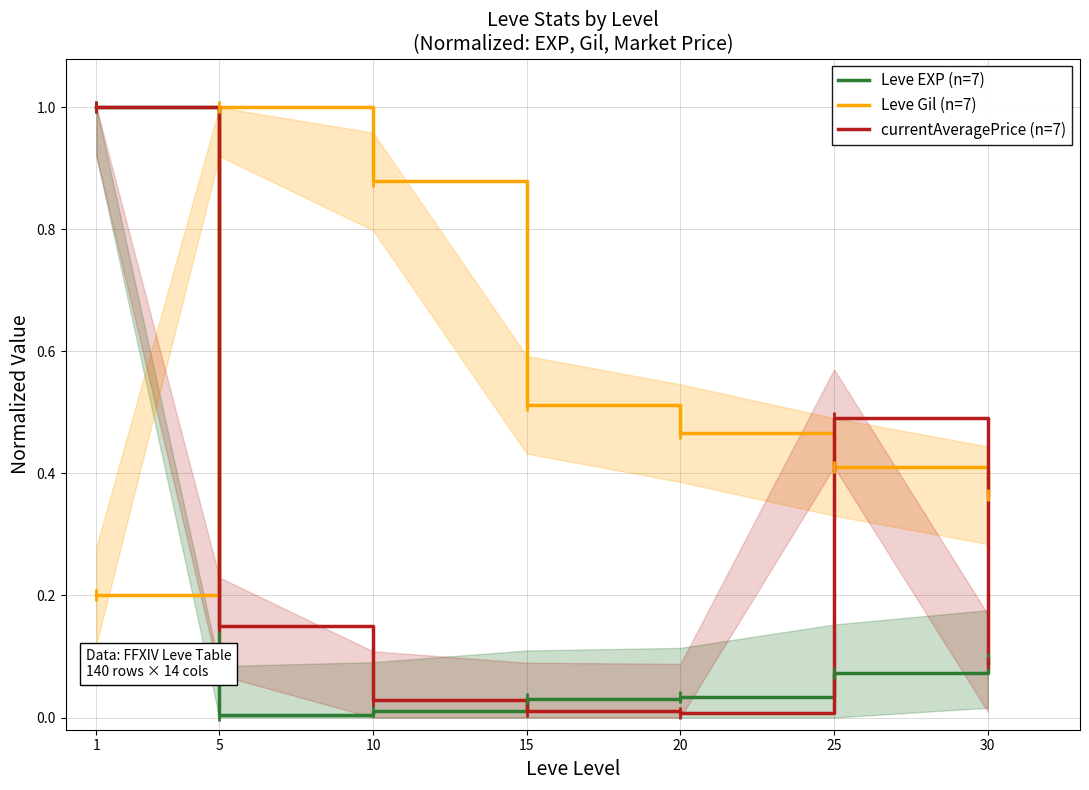

Where is the first local maximum for Leve Gil (n=7)?

5